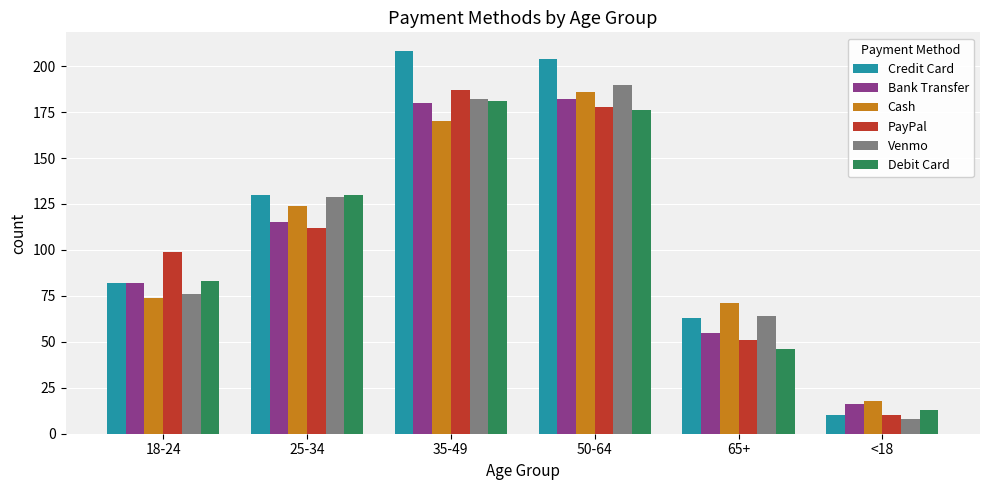

Reading left to right, what are all the values shown in this chart?

Credit Card: 18-24=82	25-34=130	35-49=208	50-64=204	65+=63	<18=10
Bank Transfer: 18-24=82	25-34=115	35-49=180	50-64=182	65+=55	<18=16
Cash: 18-24=74	25-34=124	35-49=170	50-64=186	65+=71	<18=18
PayPal: 18-24=99	25-34=112	35-49=187	50-64=178	65+=51	<18=10
Venmo: 18-24=76	25-34=129	35-49=182	50-64=190	65+=64	<18=8
Debit Card: 18-24=83	25-34=130	35-49=181	50-64=176	65+=46	<18=13